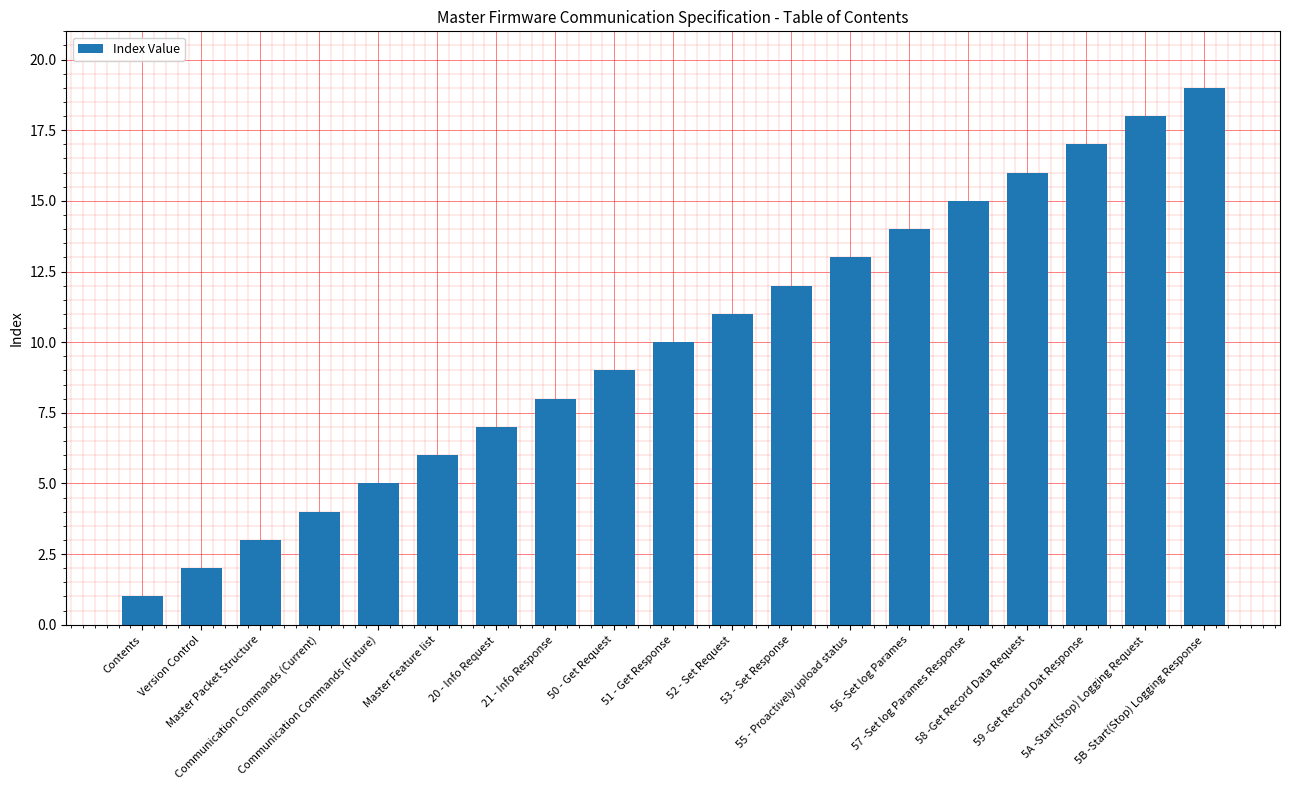

How many categories are shown in the chart?

19